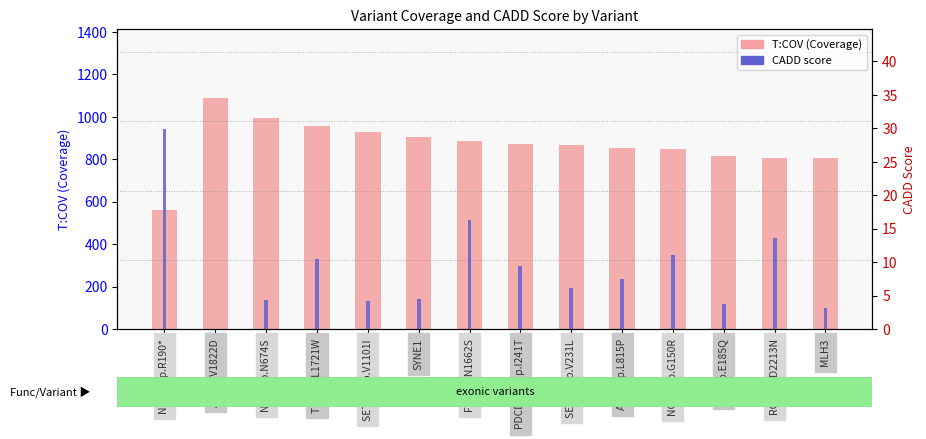

True or false: the data shows 807 at ROS1 p.D2213N.

True